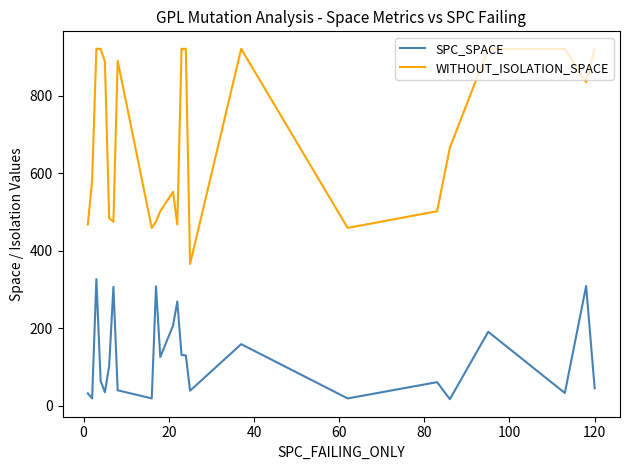

Which series has the largest total across all categories?

WITHOUT_ISOLATION_SPACE